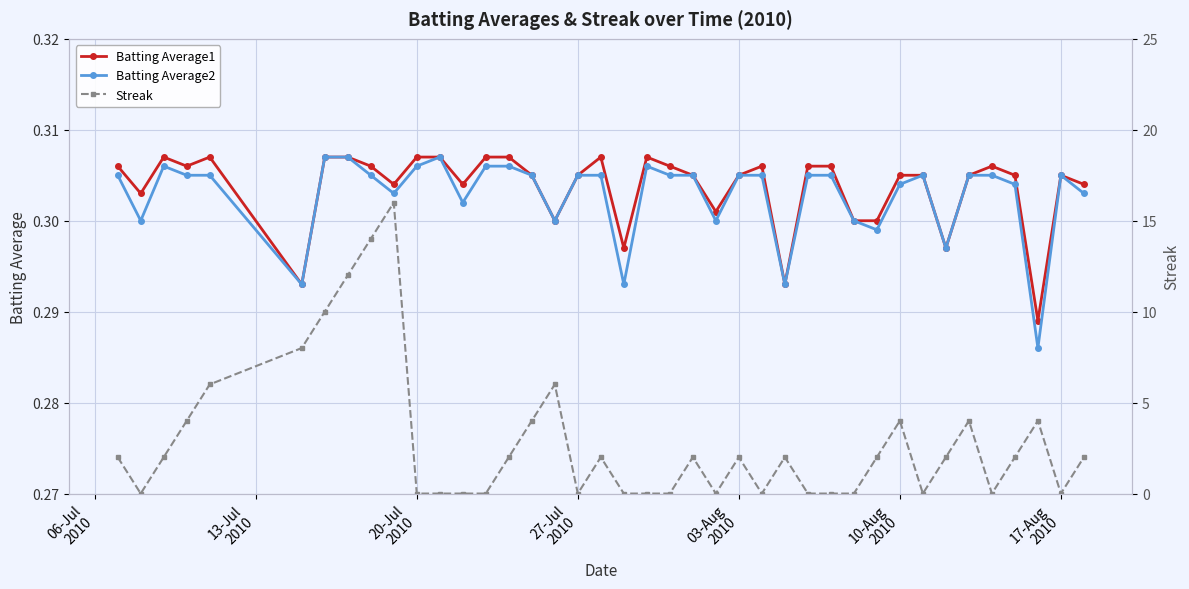

Which series has the largest total across all categories?

Streak